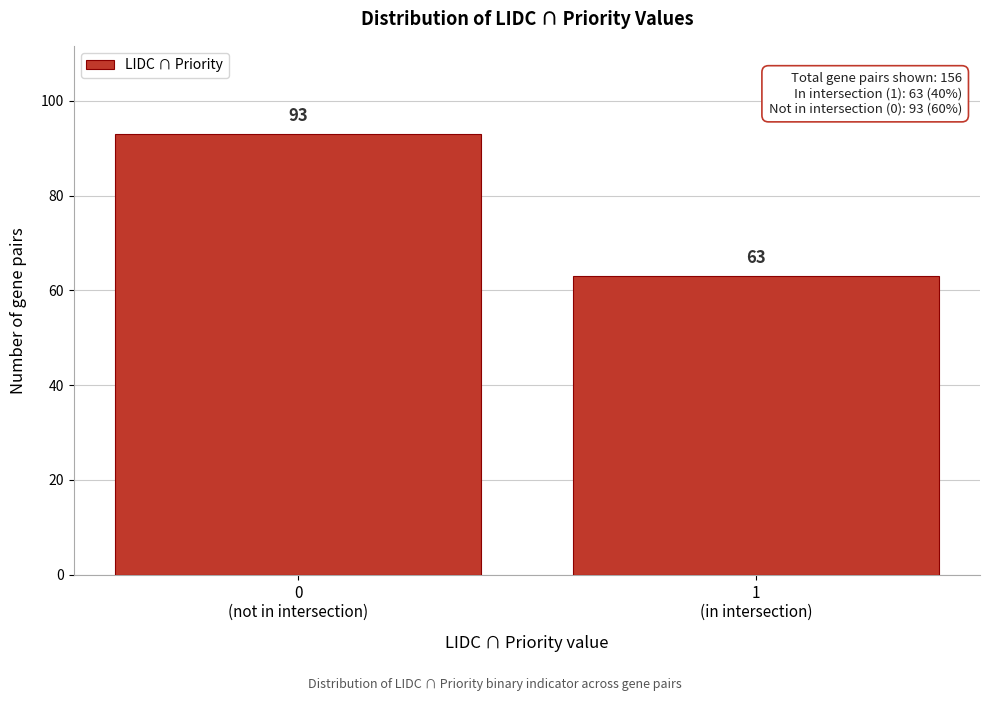

Reading right to left, transcribe all the data shown in this chart.

63	93